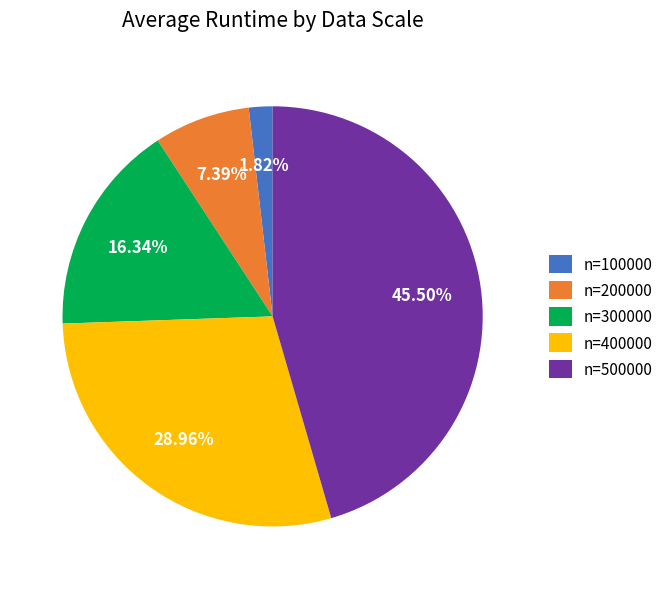

Is n=300000 the majority of the pie?

No